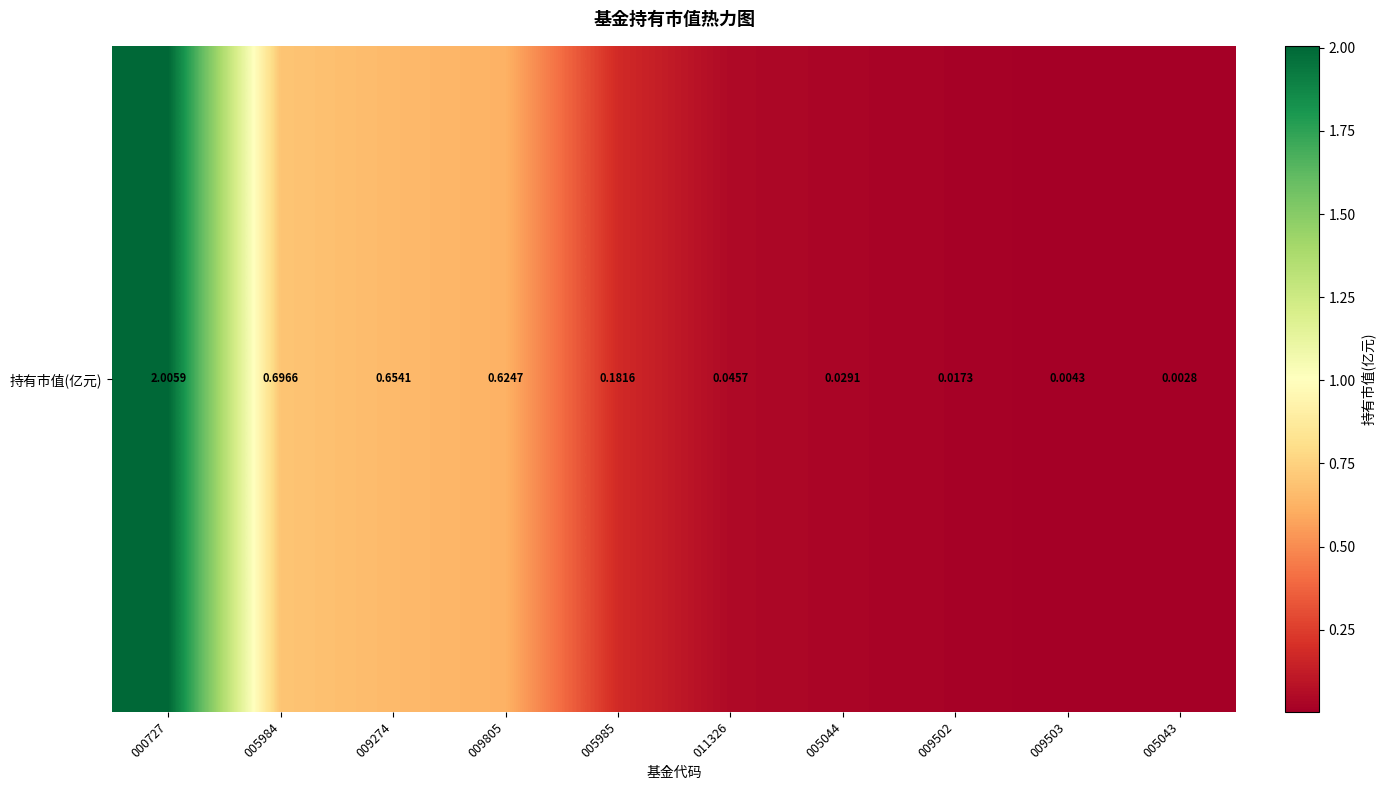

What is the sum of all values?

4.3